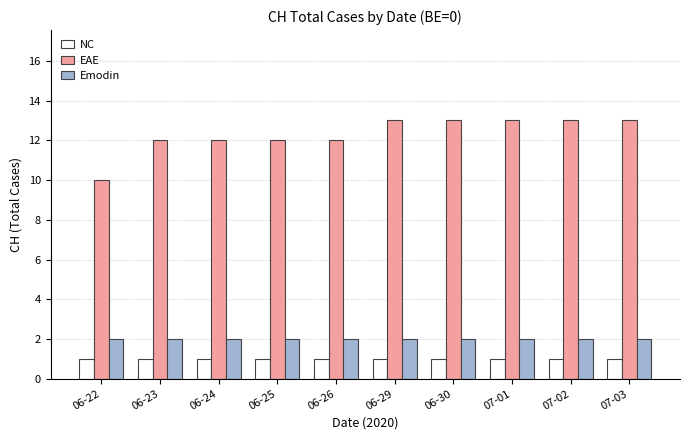

What is the label of the 7th bar from the right?

06-25